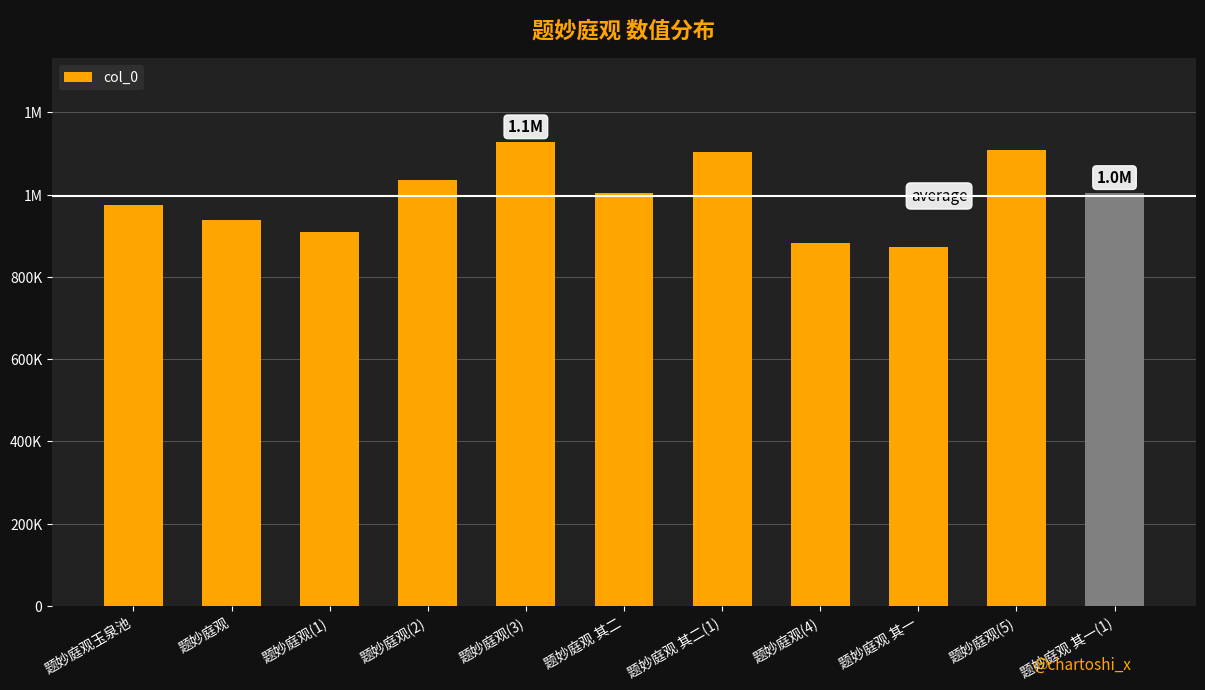

Rank the categories by value from lowest to highest.

题妙庭观 其一, 题妙庭观(4), 题妙庭观(1), 题妙庭观, 题妙庭观玉泉池, 题妙庭观 其一(1), 题妙庭观 其二, 题妙庭观(2), 题妙庭观 其二(1), 题妙庭观(5), 题妙庭观(3)